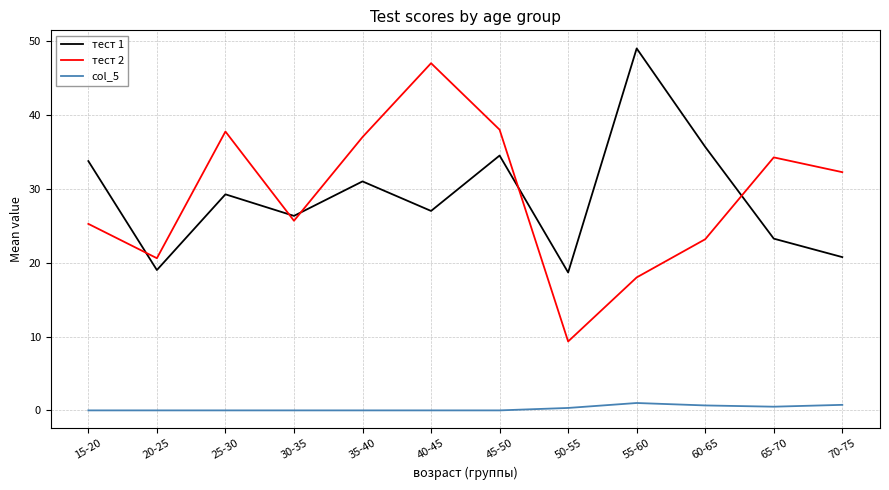

At 25-30, list the series in order from smallest to largest.

col_5, тест 1, тест 2